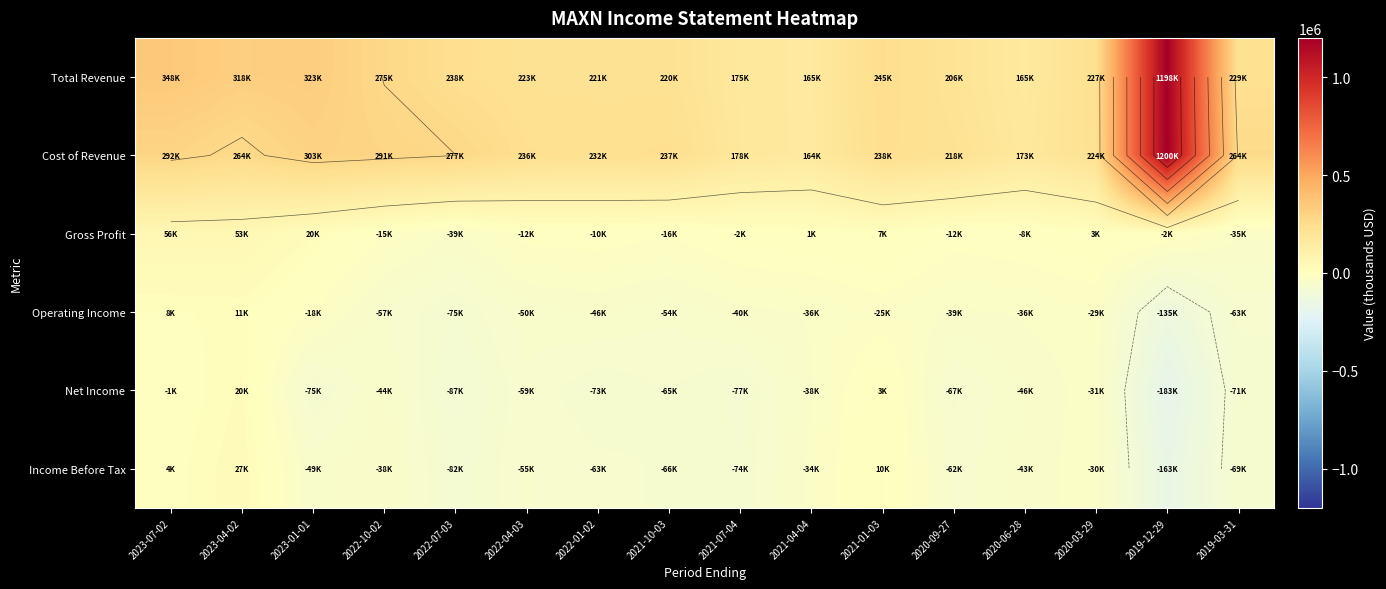

List the labels in order of Net Income value, largest first.

2023-04-02, 2021-01-03, 2023-07-02, 2020-03-29, 2021-04-04, 2022-10-02, 2020-06-28, 2022-04-03, 2021-10-03, 2020-09-27, 2019-03-31, 2022-01-02, 2023-01-01, 2021-07-04, 2022-07-03, 2019-12-29